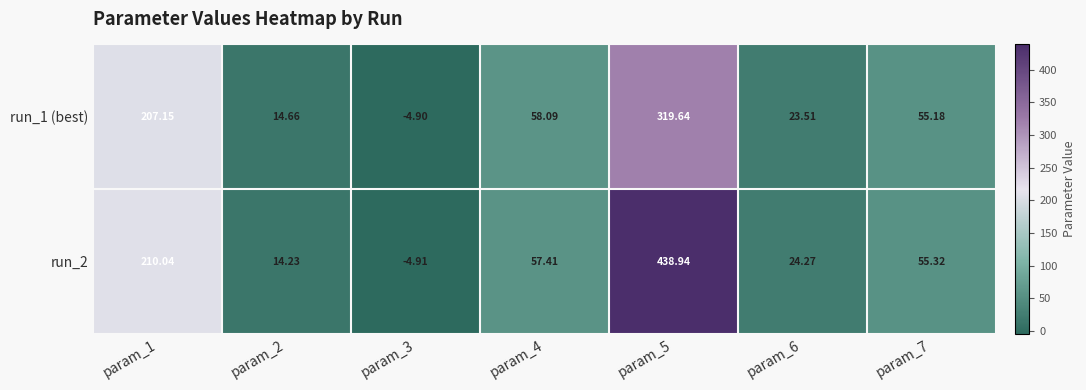

How many categories are shown in the chart?

7